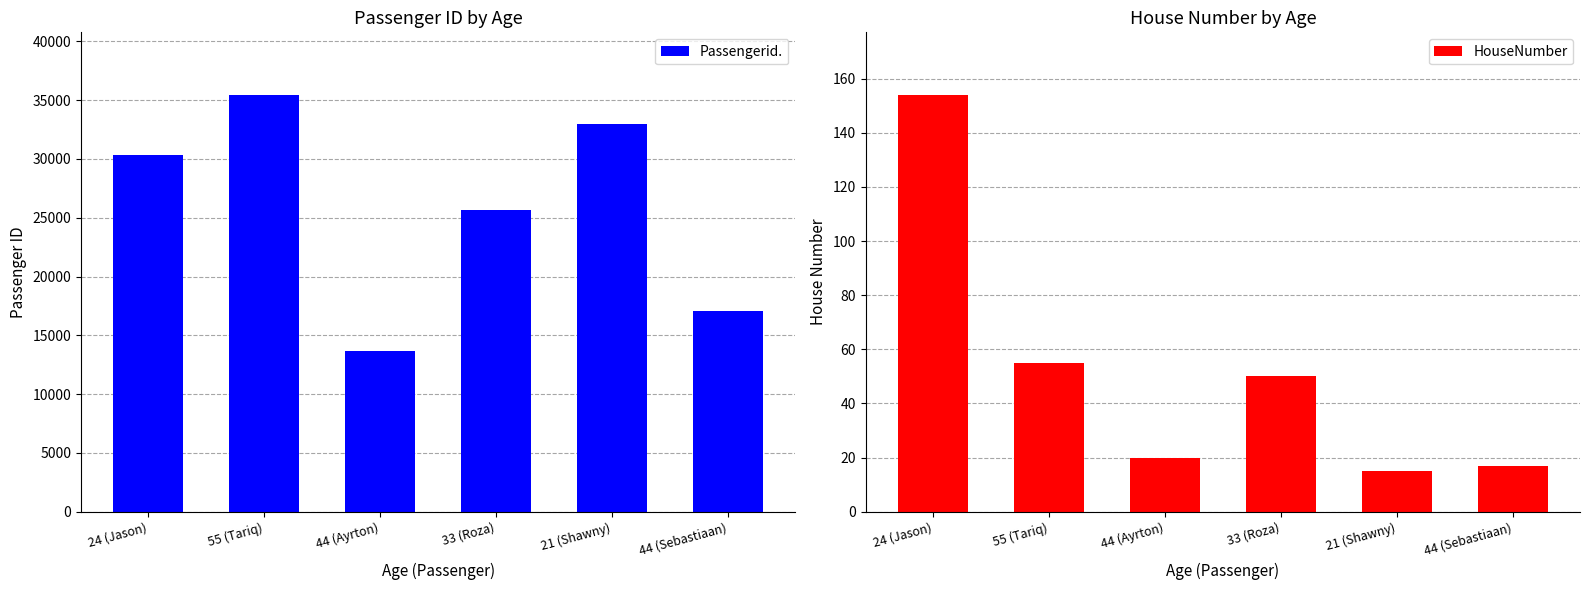

How many bars are there in total?

12